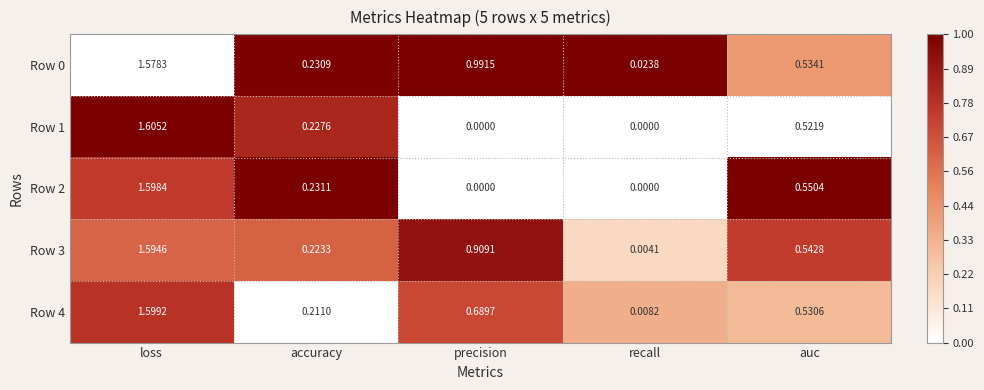

At which category is the sum across all series the highest?

loss